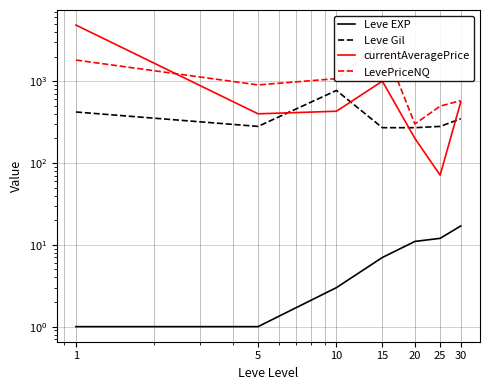

What is the minimum value for Leve Gil?

270